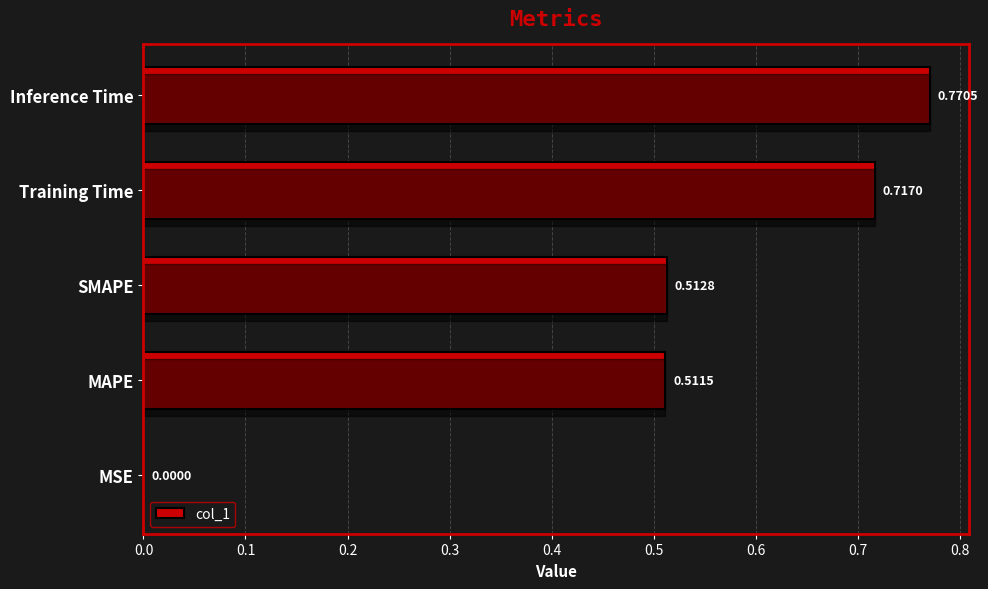

What is the value of the 5th bar from the left?

0.8